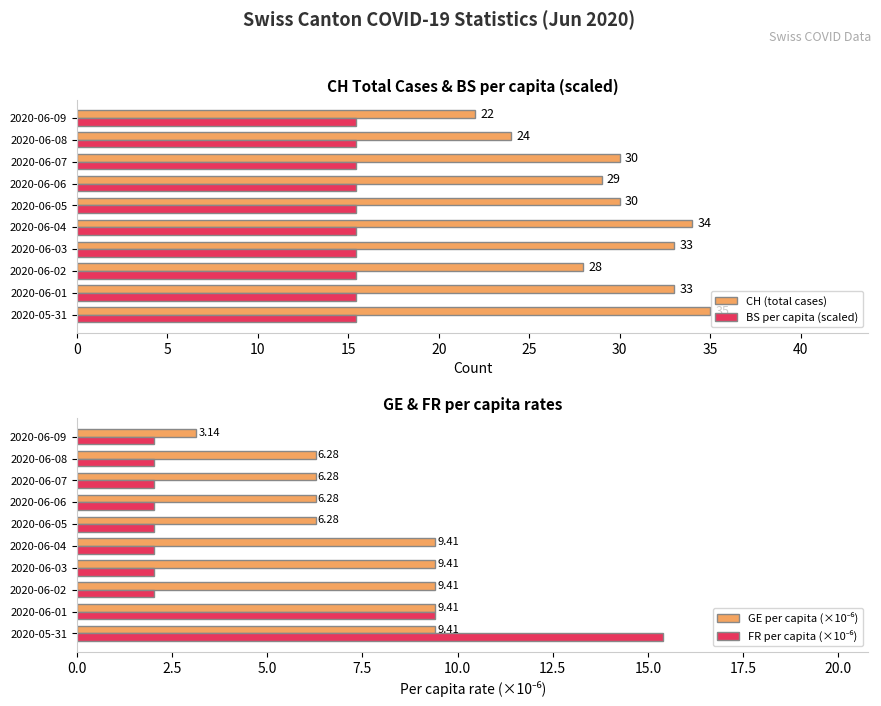

The CH (total cases) series shows 54.1 at 2020-06-01. True or false?

False